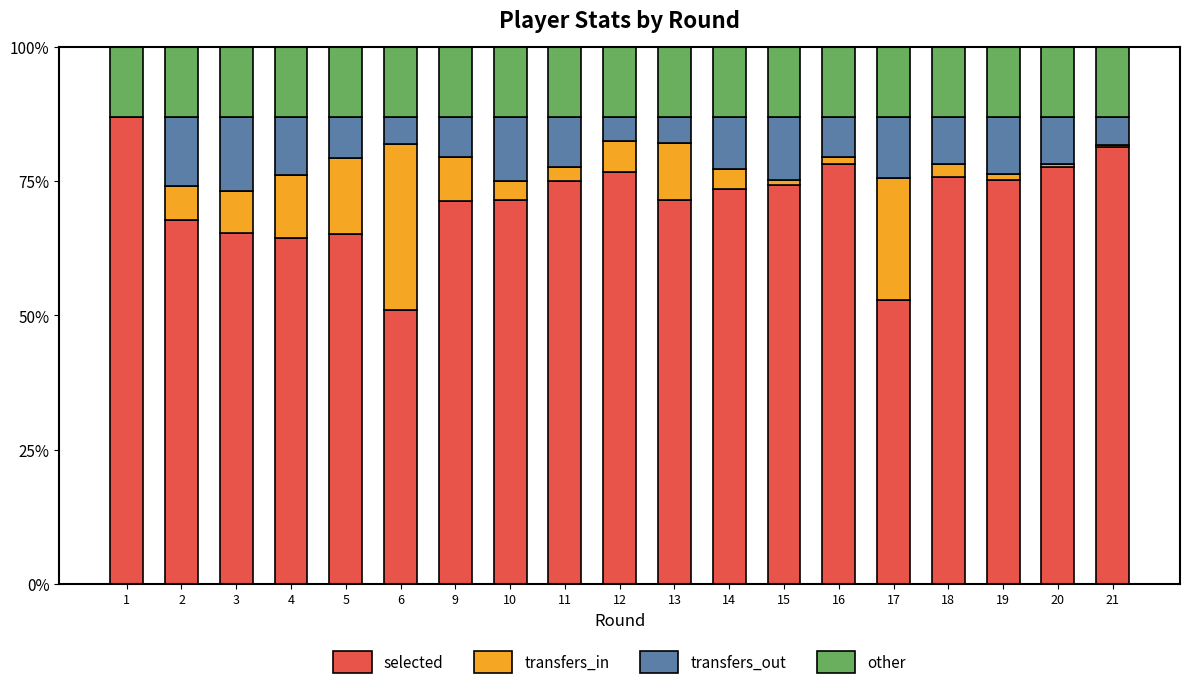

What is the total value across all series at 3?

100.0